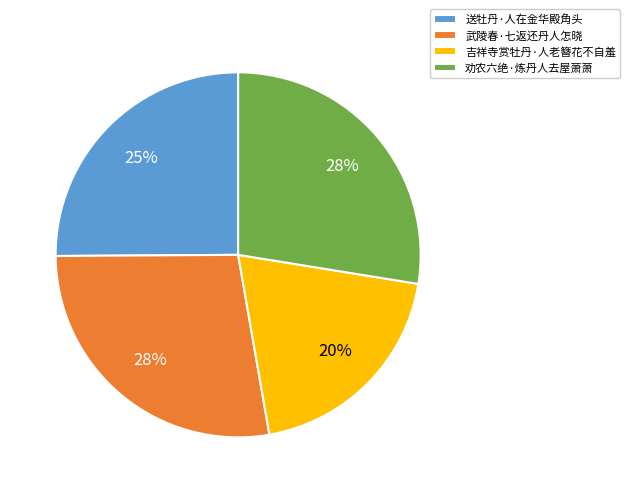

True or false: 吉祥寺赏牡丹·人老簪花不自羞 accounts for 33% of the total.

False